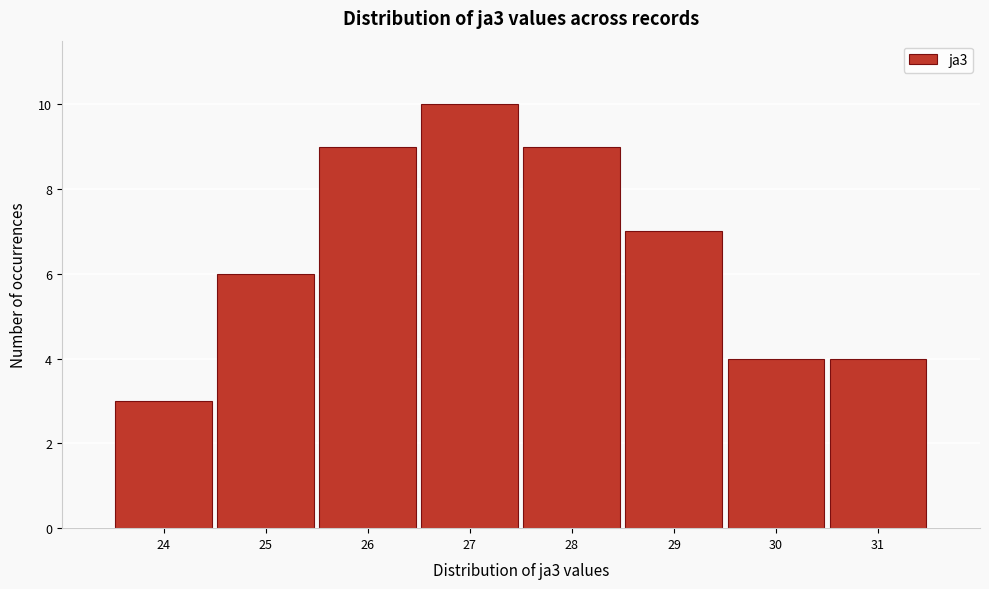

Reading left to right, transcribe all the data shown in this chart.

3	6	9	10	9	7	4	4